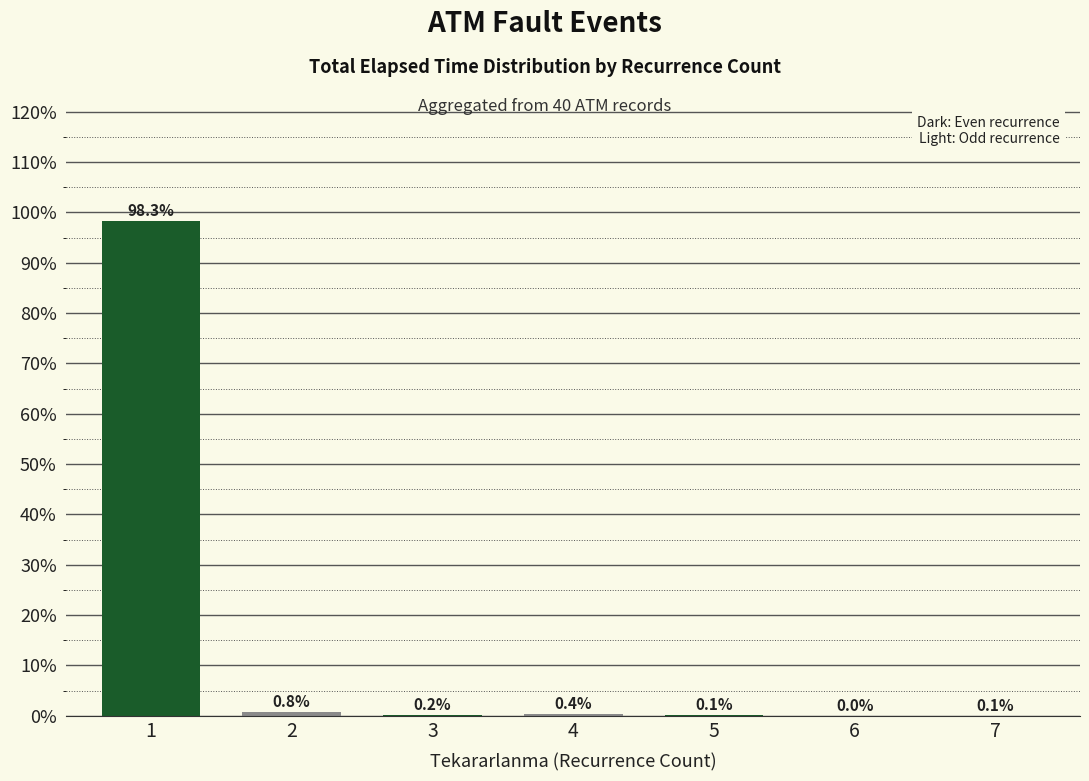

The chart shows a value of 0.2 at 3. True or false?

True